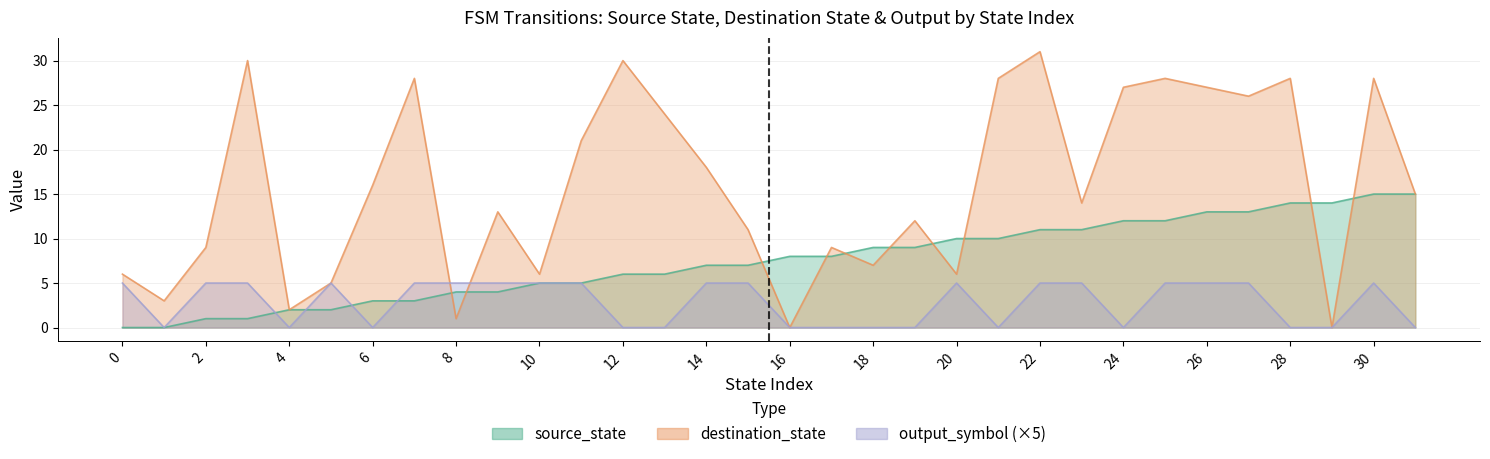

How many lines are shown in the chart?

3